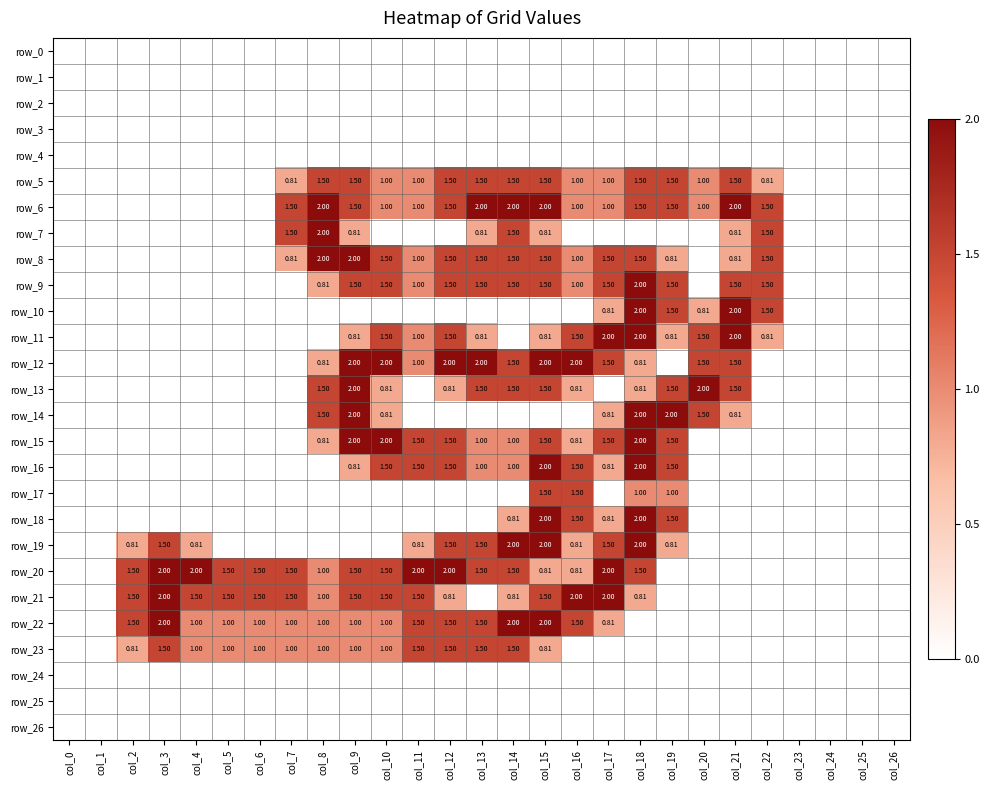

How many distinct data groups are displayed?

27